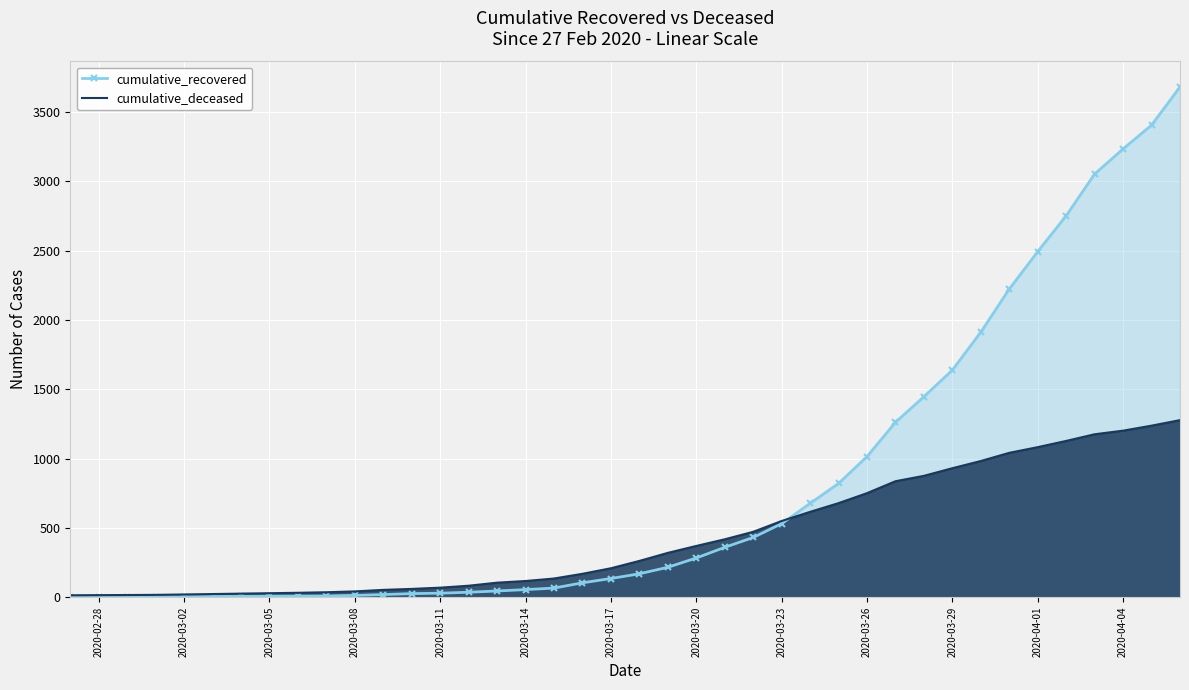

True or false: cumulative_recovered has more than 0 interior local peaks.

False